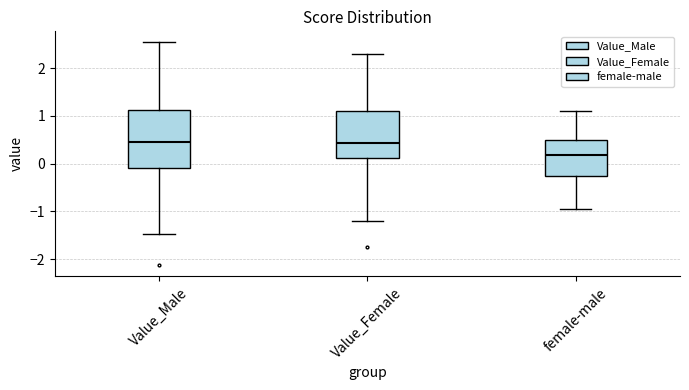

Which box's median line is the lowest?

female-male